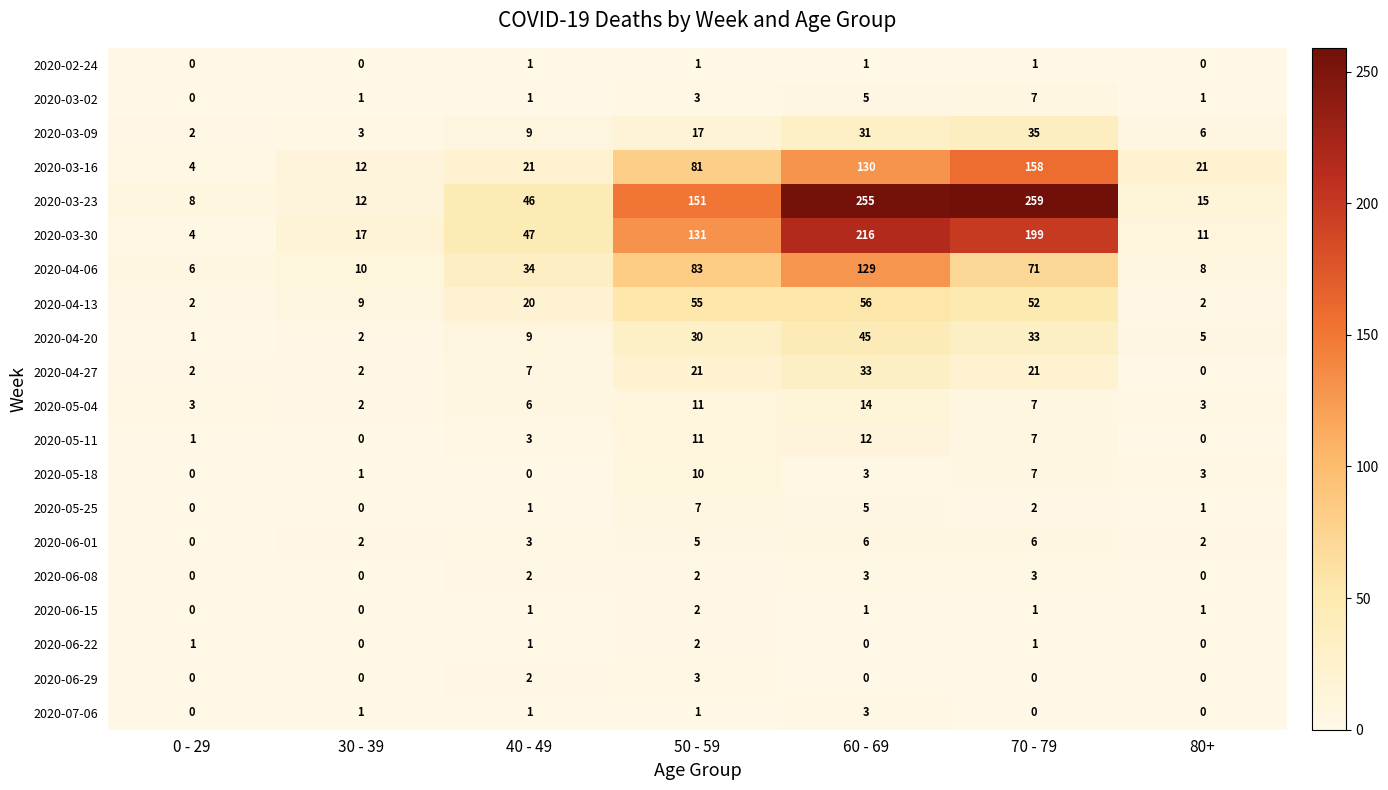

The 2020-02-24 series shows 1 at 30 - 39. True or false?

False